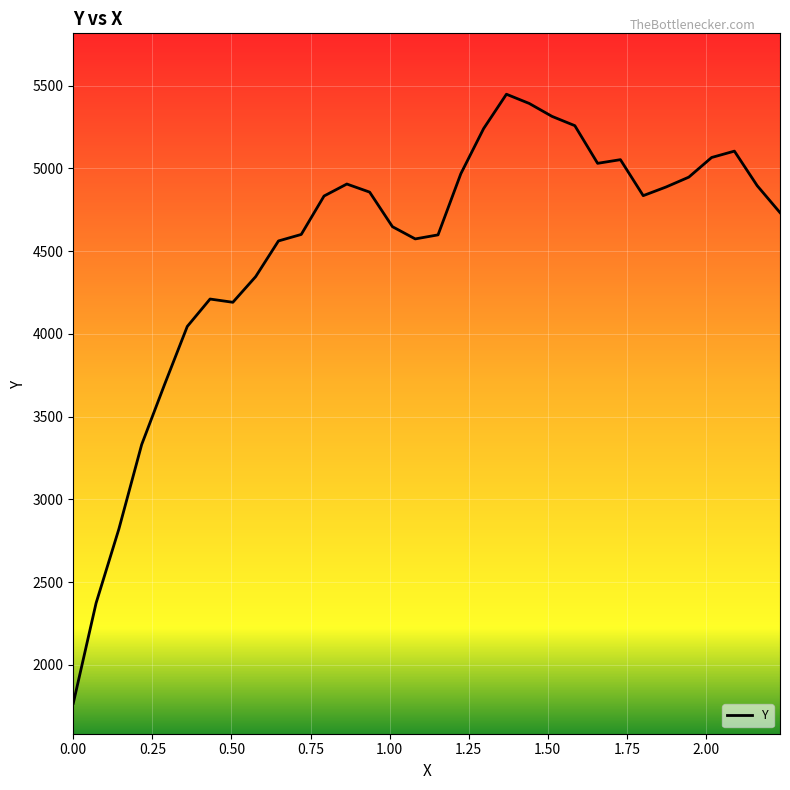

What is the difference between the maximum and minimum values?

3680.3